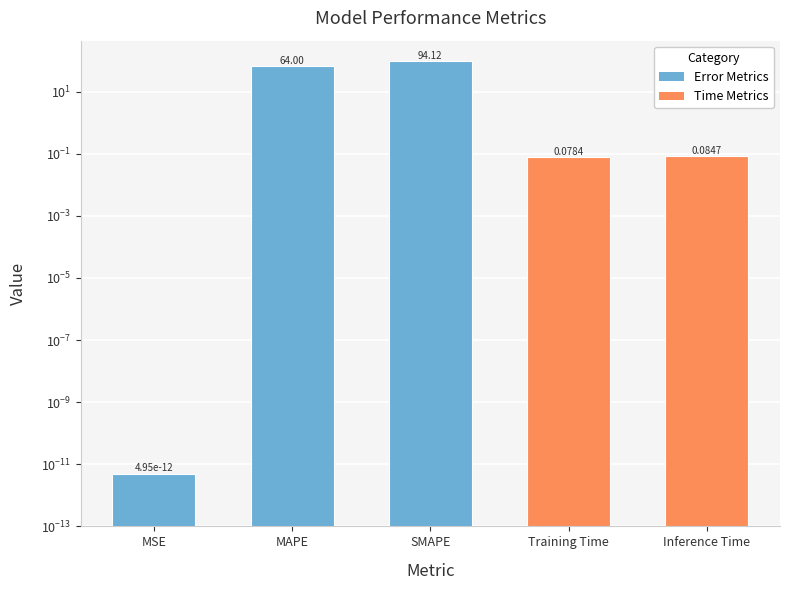

Where is the data nearest to the value 47?

MAPE